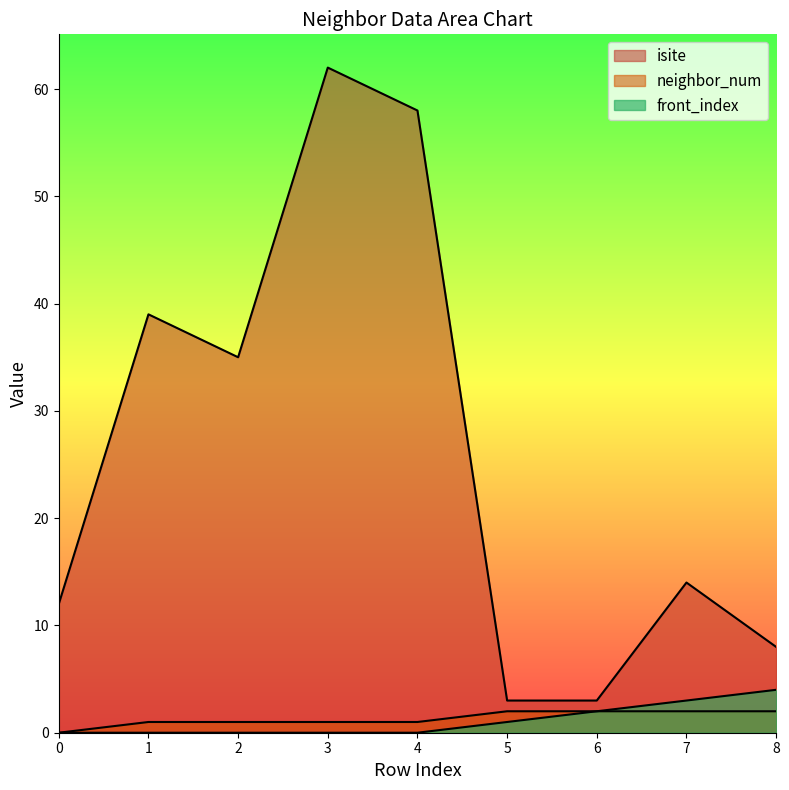

Reading left to right, extract all data points from this chart.

isite: 0=12	1=39	2=35	3=62	4=58	5=3	6=3	7=14	8=8
neighbor_num: 0=0	1=1	2=1	3=1	4=1	5=2	6=2	7=2	8=2
front_index: 0=0	1=0	2=0	3=0	4=0	5=1	6=2	7=3	8=4